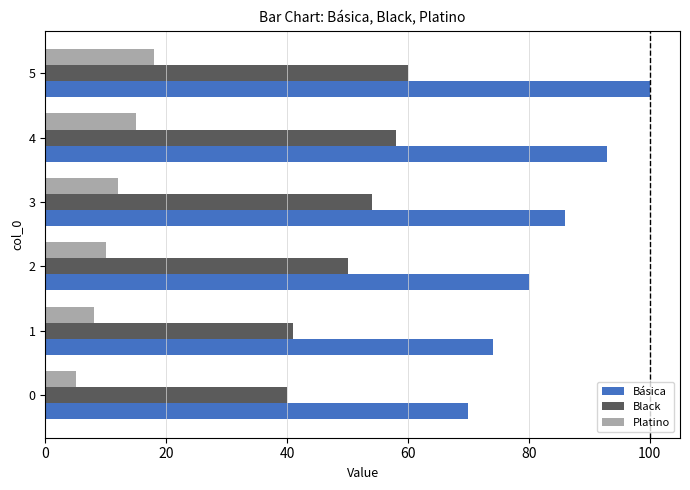

True or false: Básica has a value of 100 at 5.

True